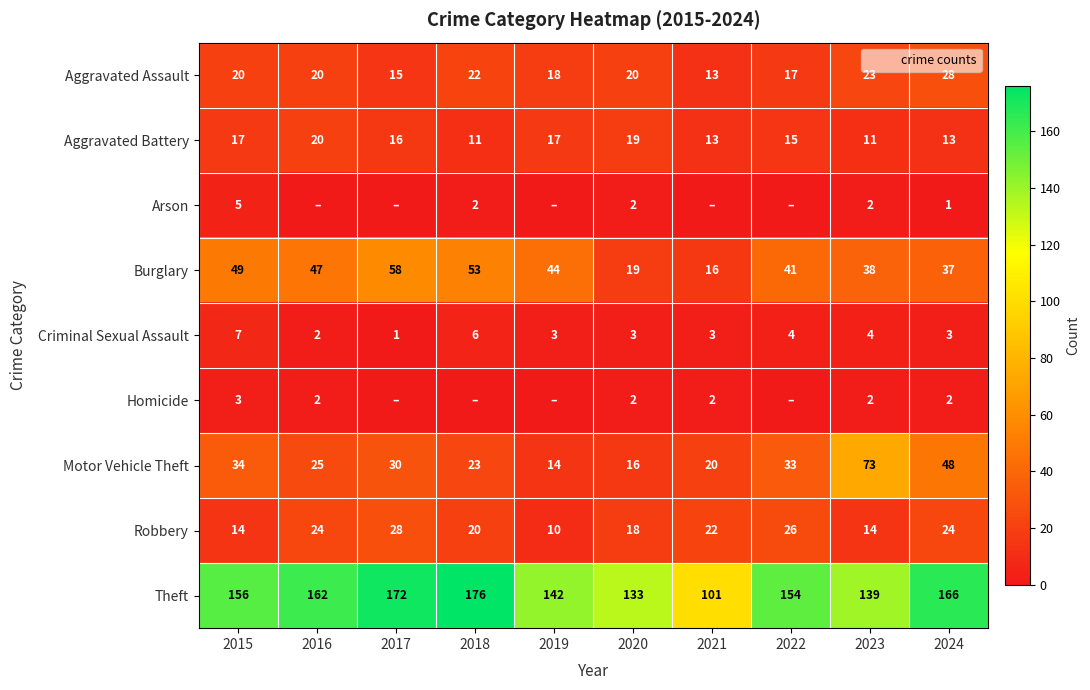

Is it true that Homicide equals 2 at 2024?

True